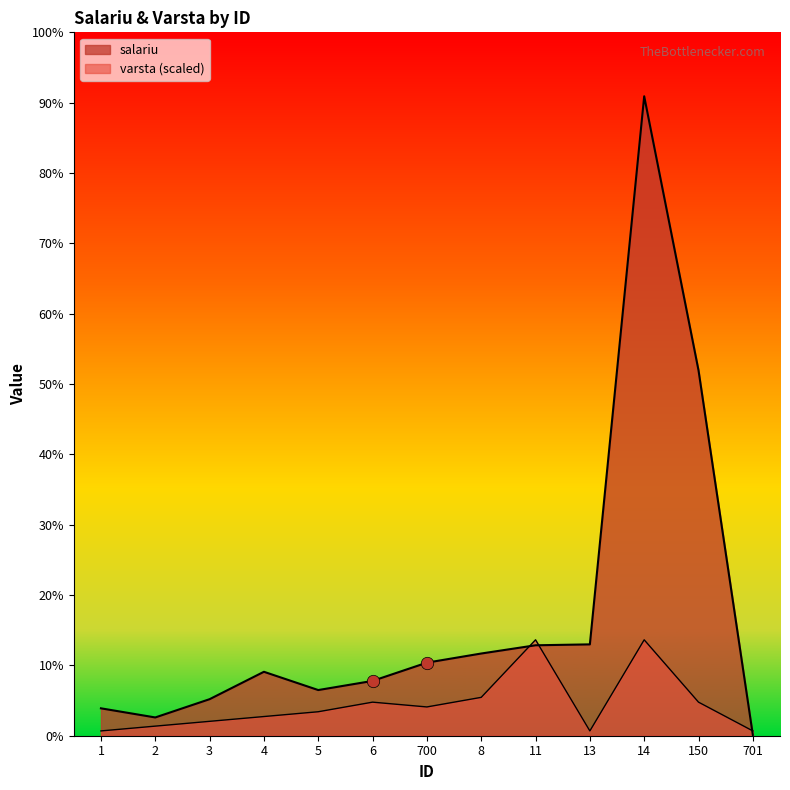

Which series contains the lowest Y value?

salariu